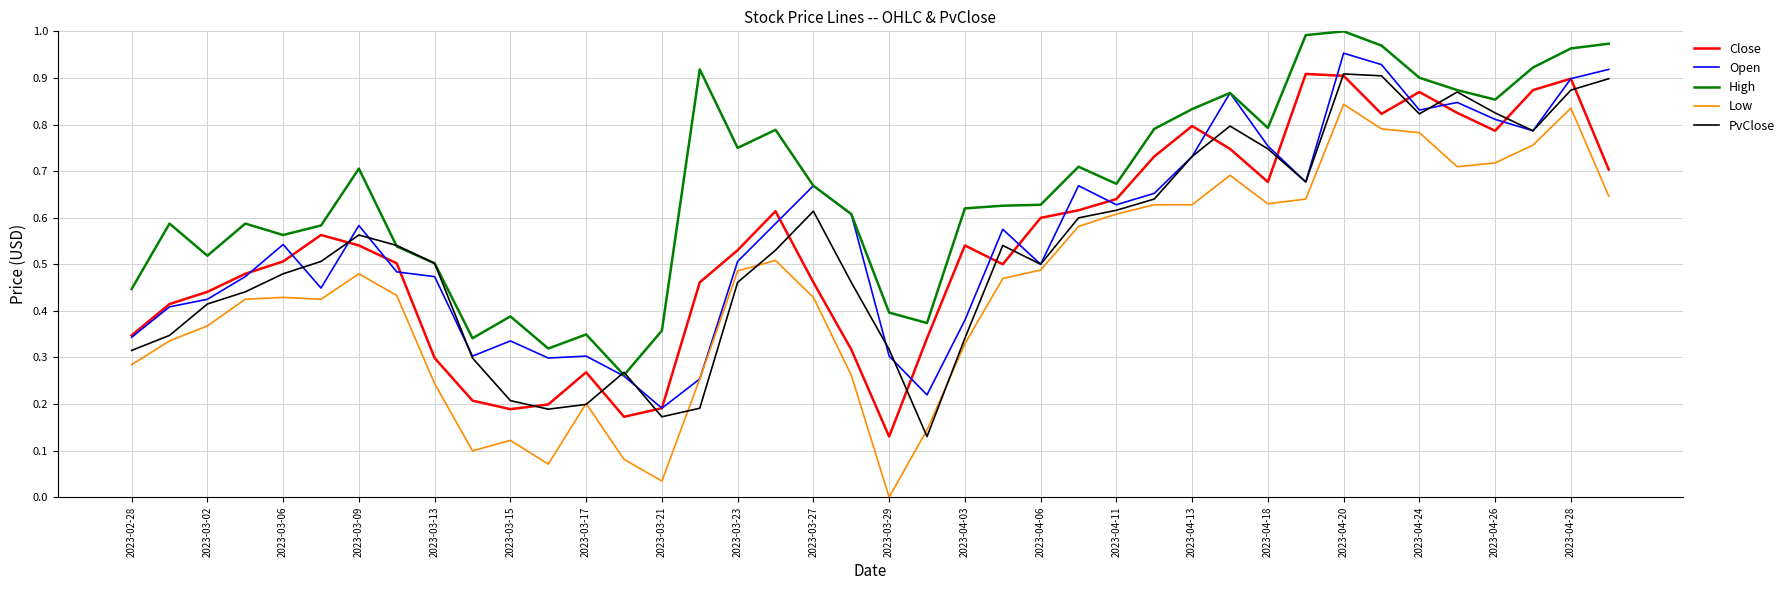

True or false: Close and High intersect in this chart.

False